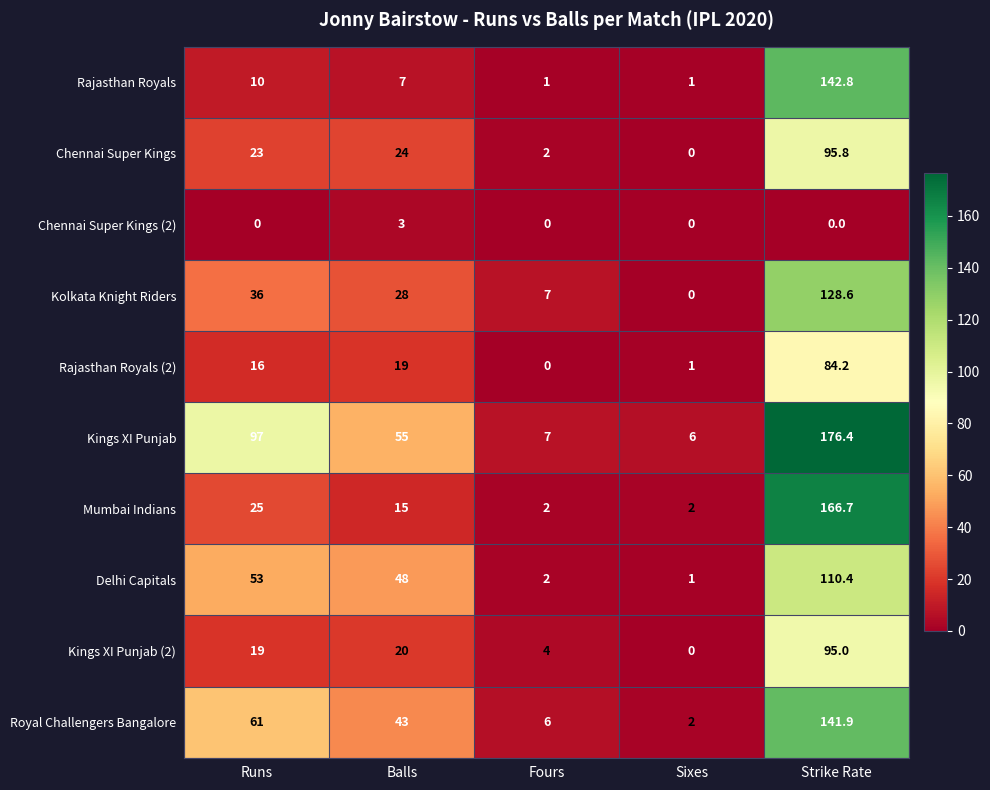

Which category has the lowest value in the Delhi Capitals series?

Sixes